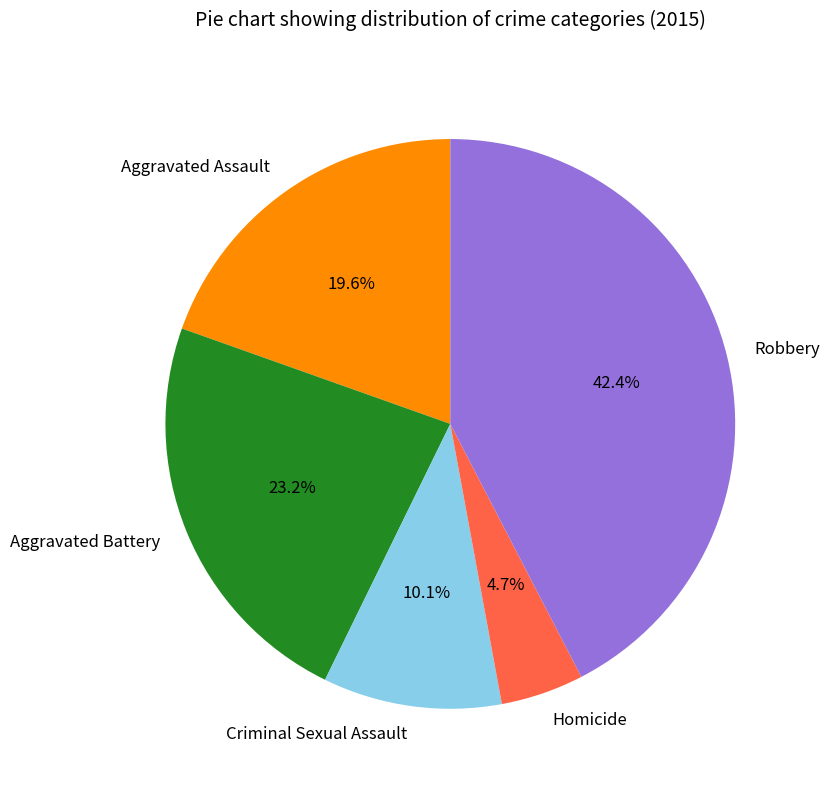

What percentage is the Aggravated Assault slice, to the nearest percent?

20%